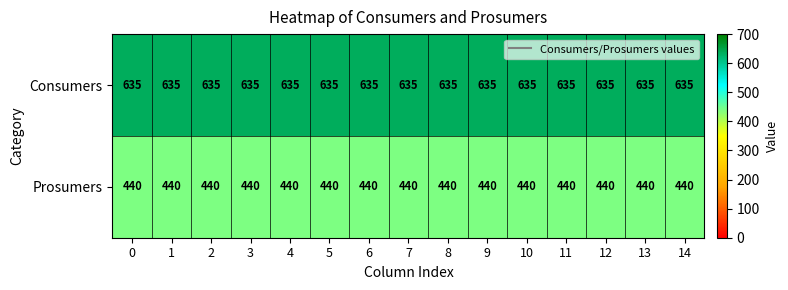

List the series in order of their overall mean, lowest first.

Prosumers, Consumers